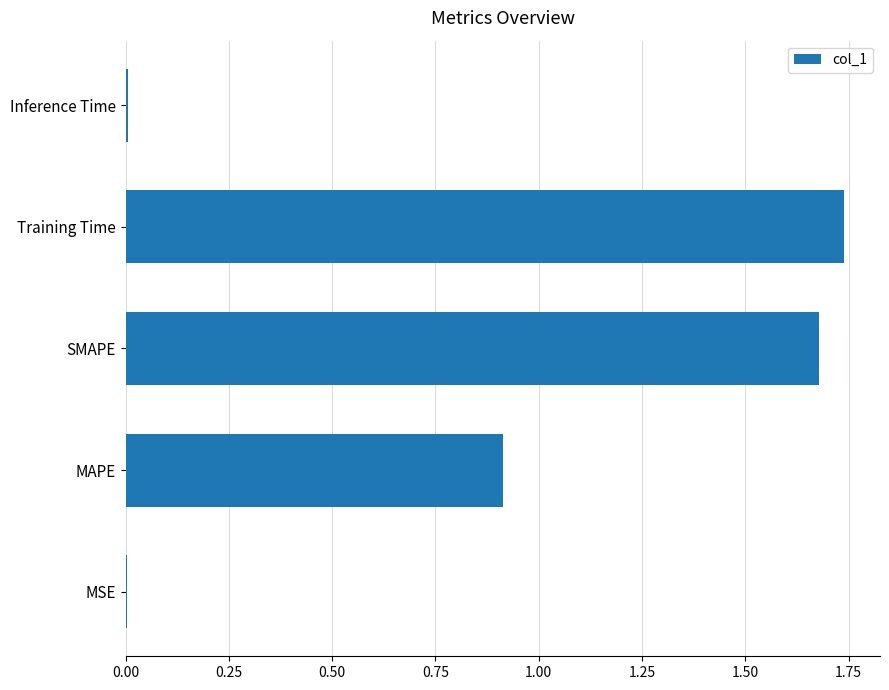

The value at MAPE is 0.9. True or false?

True